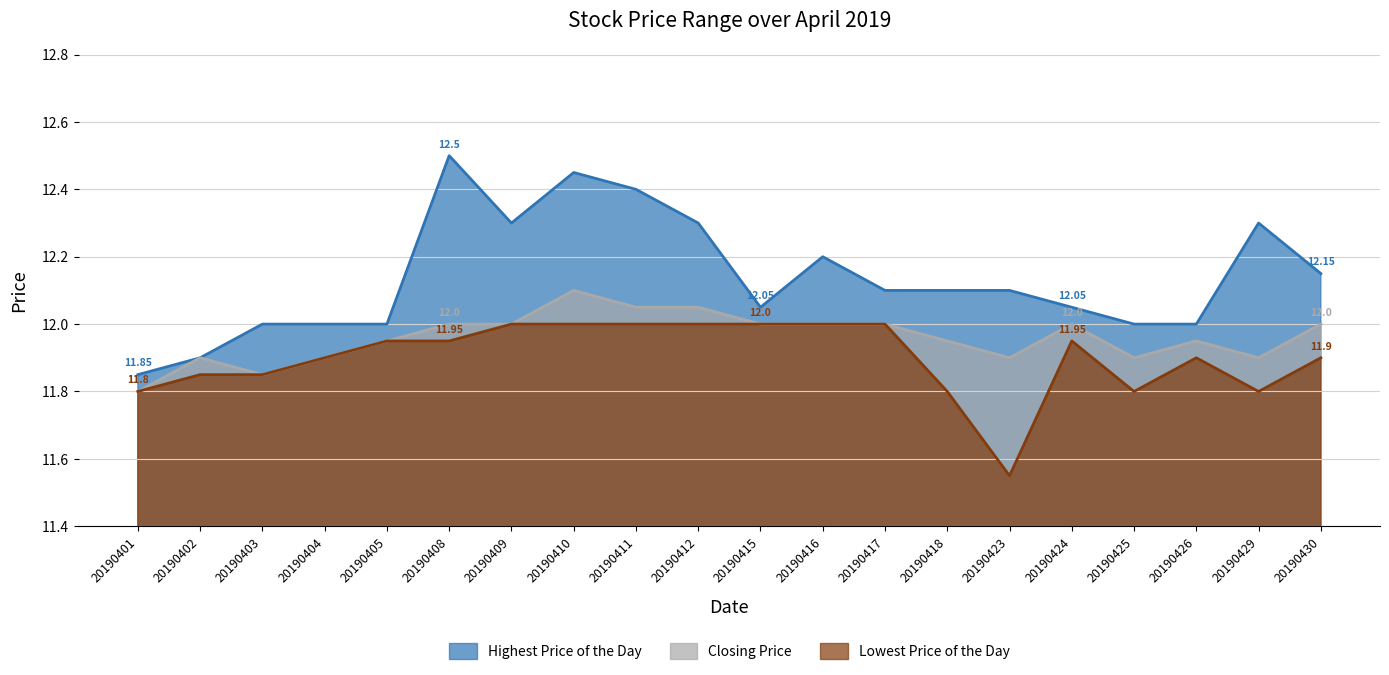

Where is the first local maximum for Highest Price of the Day?

20190408